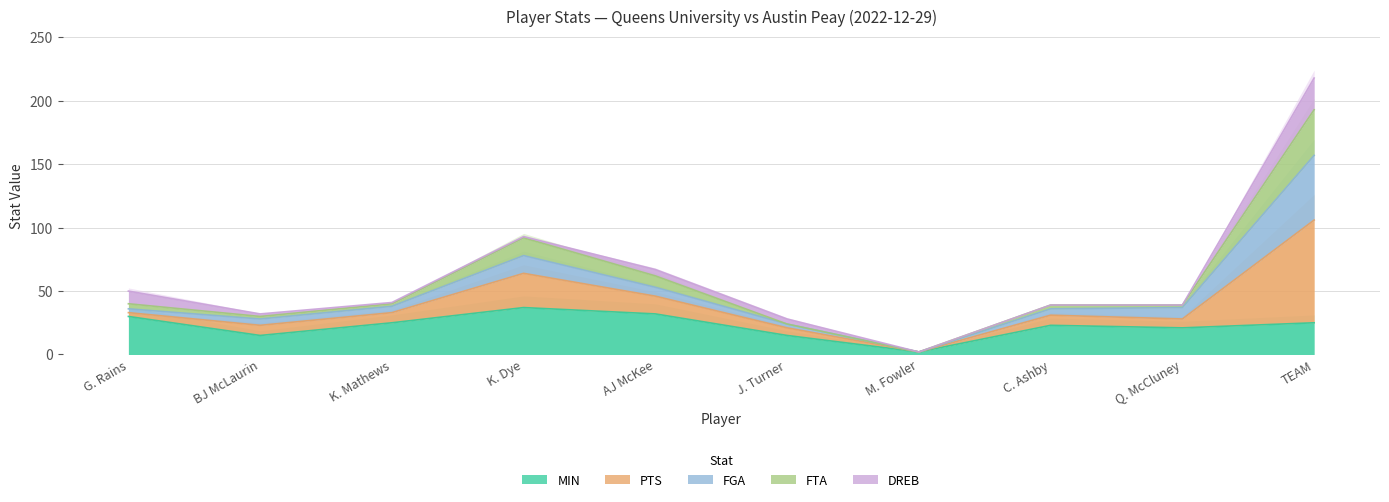

Where is the first local minimum for FTA?

BJ McLaurin